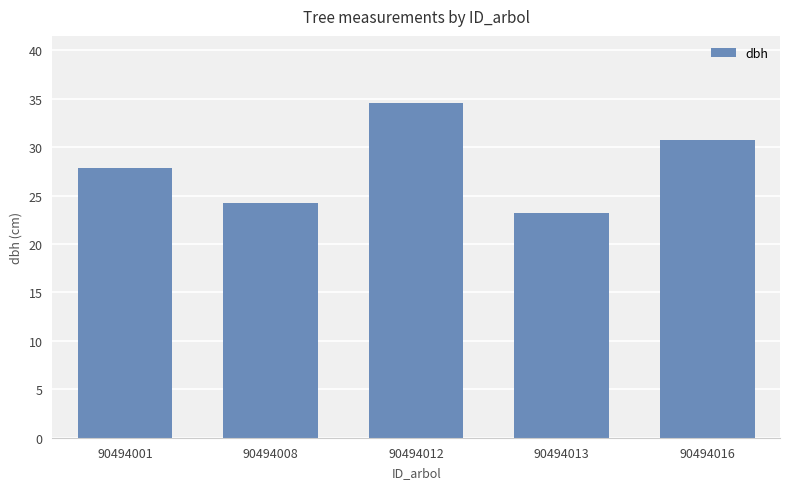

What is the value of the 2nd bar from the left?

24.3